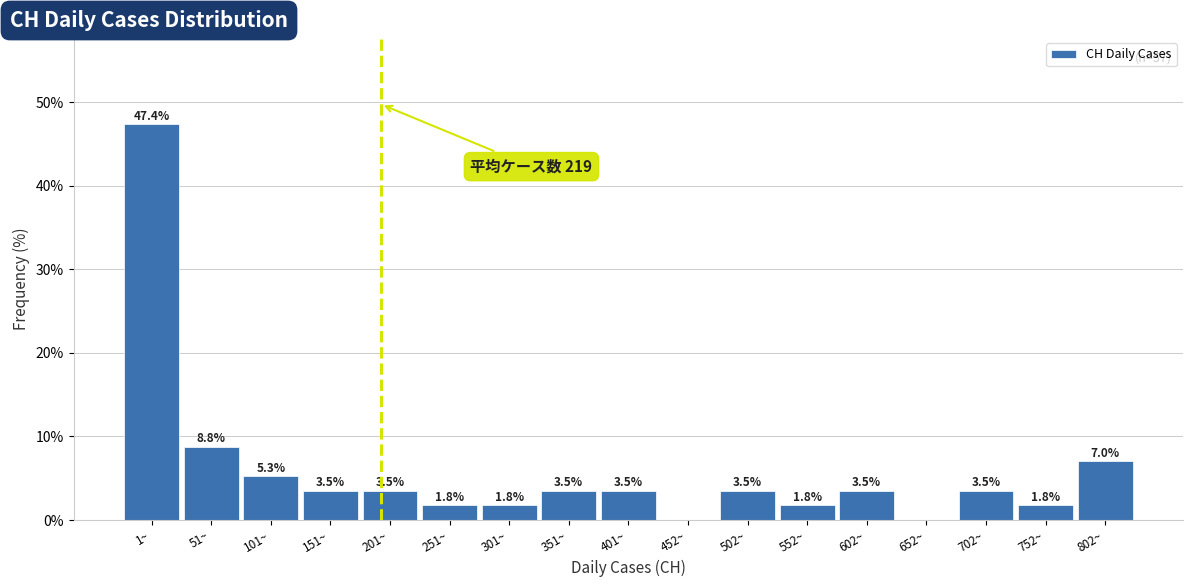

Reading left to right, transcribe all the data shown in this chart.

1~=47.4	51~=8.8	101~=5.3	151~=3.5	201~=3.5	251~=1.8	301~=1.8	351~=3.5	401~=3.5	452~=0.0	502~=3.5	552~=1.8	602~=3.5	652~=0.0	702~=3.5	752~=1.8	802~=7.0